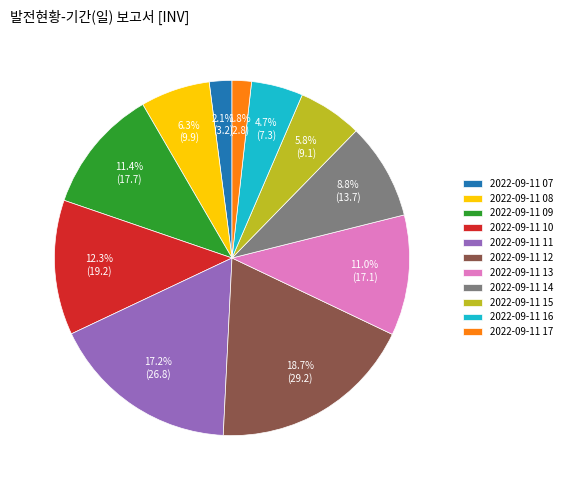

The 2022-09-11 17 slice represents 10% of the pie. True or false?

False